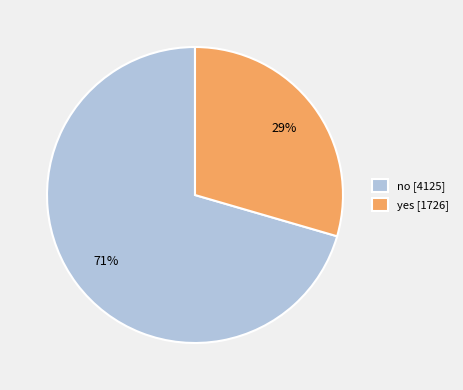

Is the sum of yes and no greater than half?

Yes